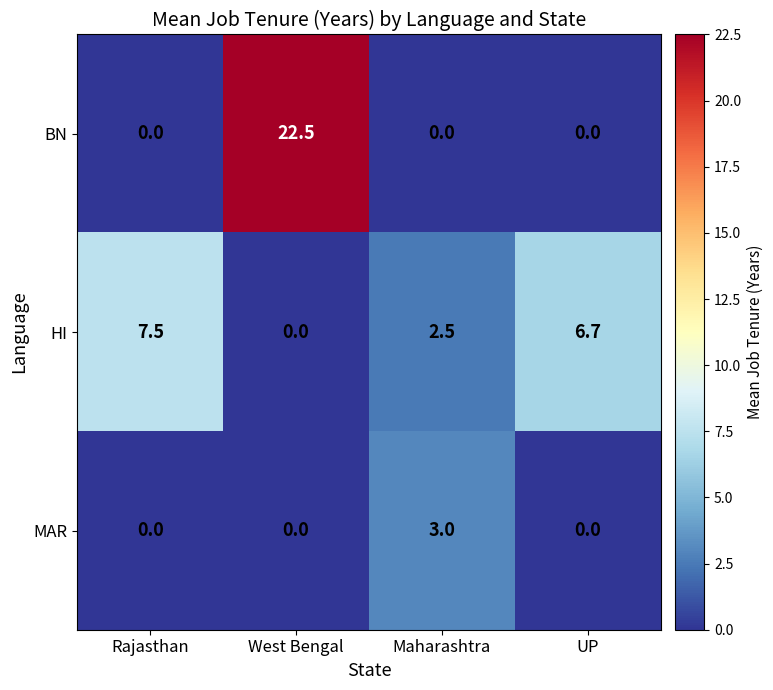

Rank the series by their average value, from highest to lowest.

BN, HI, MAR